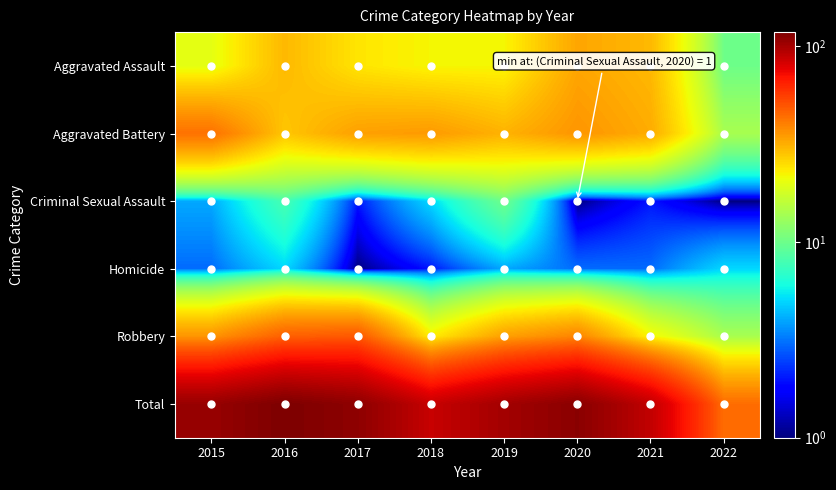

Reading left to right, what are all the values shown in this chart?

Aggravated Assault: 2015=20	2016=30	2017=24	2018=22	2019=22	2020=33	2021=30	2022=10
Aggravated Battery: 2015=43	2016=28	2017=34	2018=35	2019=31	2020=36	2021=32	2022=14
Criminal Sexual Assault: 2015=4	2016=8	2017=2	2018=5	2019=10	2020=1	2021=2	2022=1
Homicide: 2015=3	2016=5	2017=1	2018=2	2019=4	2020=3	2021=3	2022=5
Robbery: 2015=36	2016=47	2017=49	2018=23	2019=34	2020=39	2021=22	2022=14
Total: 2015=106	2016=118	2017=110	2018=87	2019=101	2020=112	2021=89	2022=44